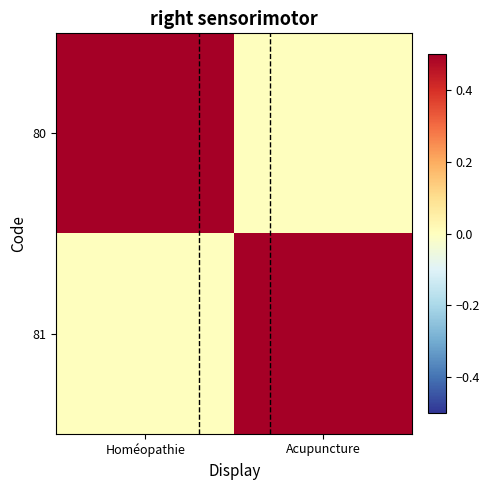

Which category has the highest value across all series?

Homéopathie